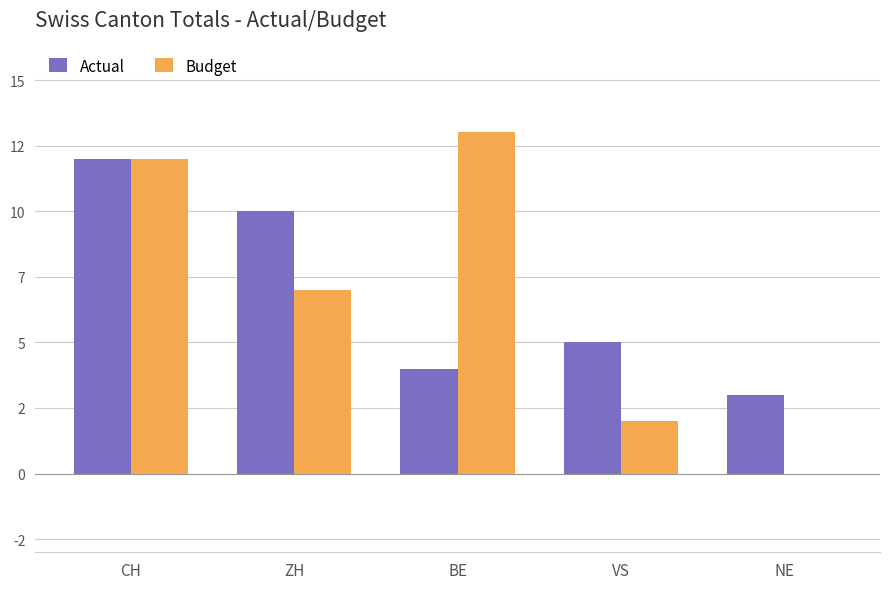

At how many categories does at least one series exceed 0?

5